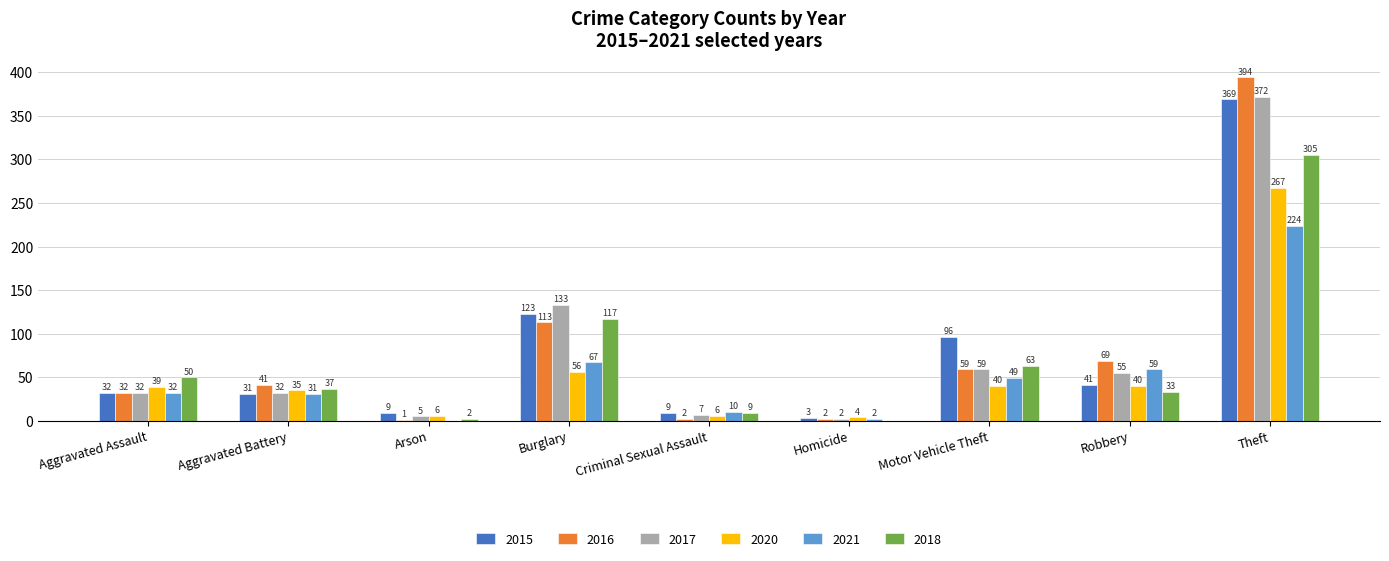

Is it true that 2016 equals 69 at Robbery?

True